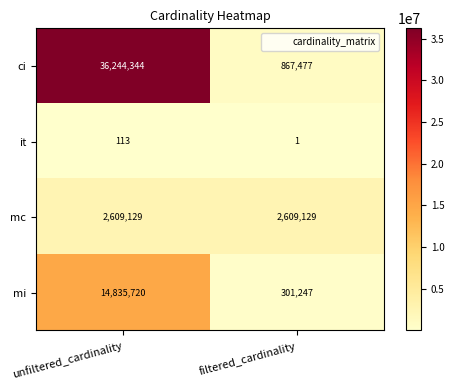

What is the average value of the mc series?

2609129